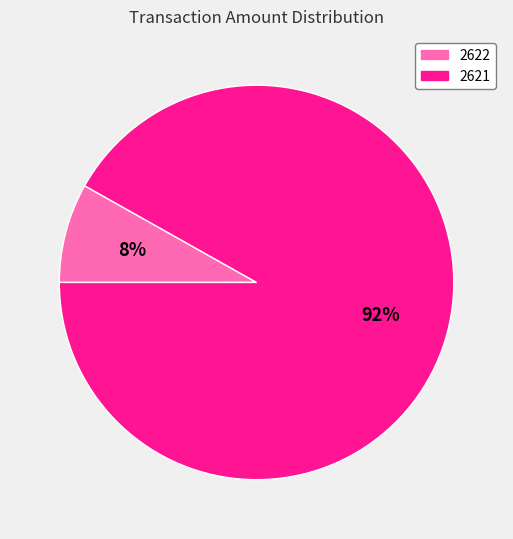

How many segments does this pie chart have?

2